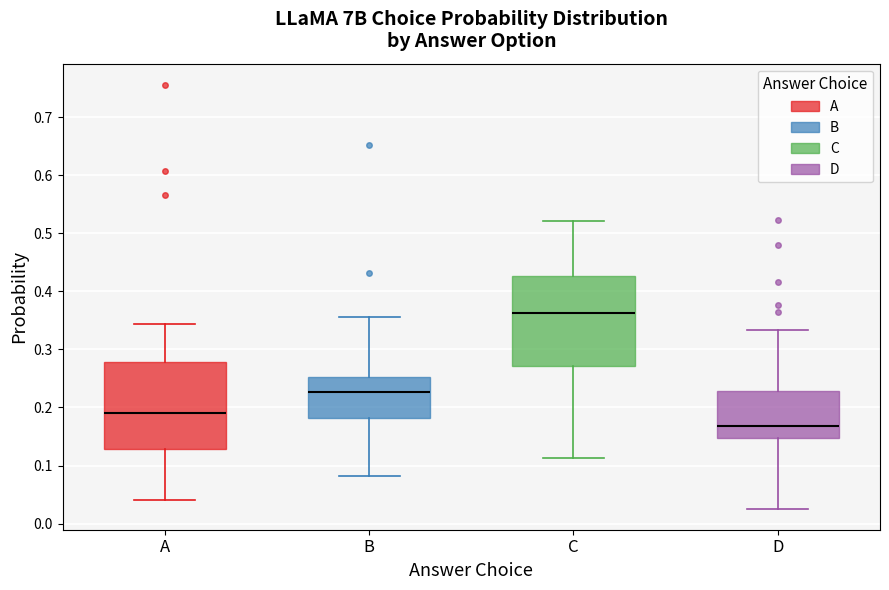

Reading left to right, read every box against the y-axis: the position of its median line, the range the box covers, and the ends of its whiskers. The values are not printed on the chart, so give them approximately, as read against the axis.

A: median 0.19, box 0.13 to 0.28, whiskers 0.04 to 0.34
B: median 0.23, box 0.18 to 0.25, whiskers 0.08 to 0.36
C: median 0.36, box 0.27 to 0.43, whiskers 0.11 to 0.52
D: median 0.17, box 0.15 to 0.23, whiskers 0.03 to 0.33